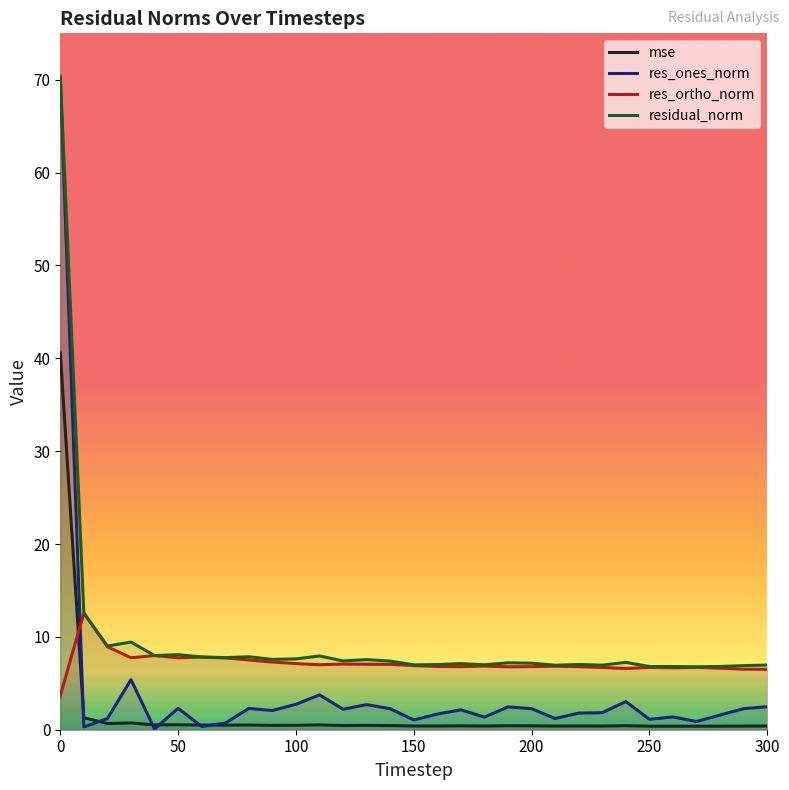

How many values in the residual_norm series exceed 7?

21